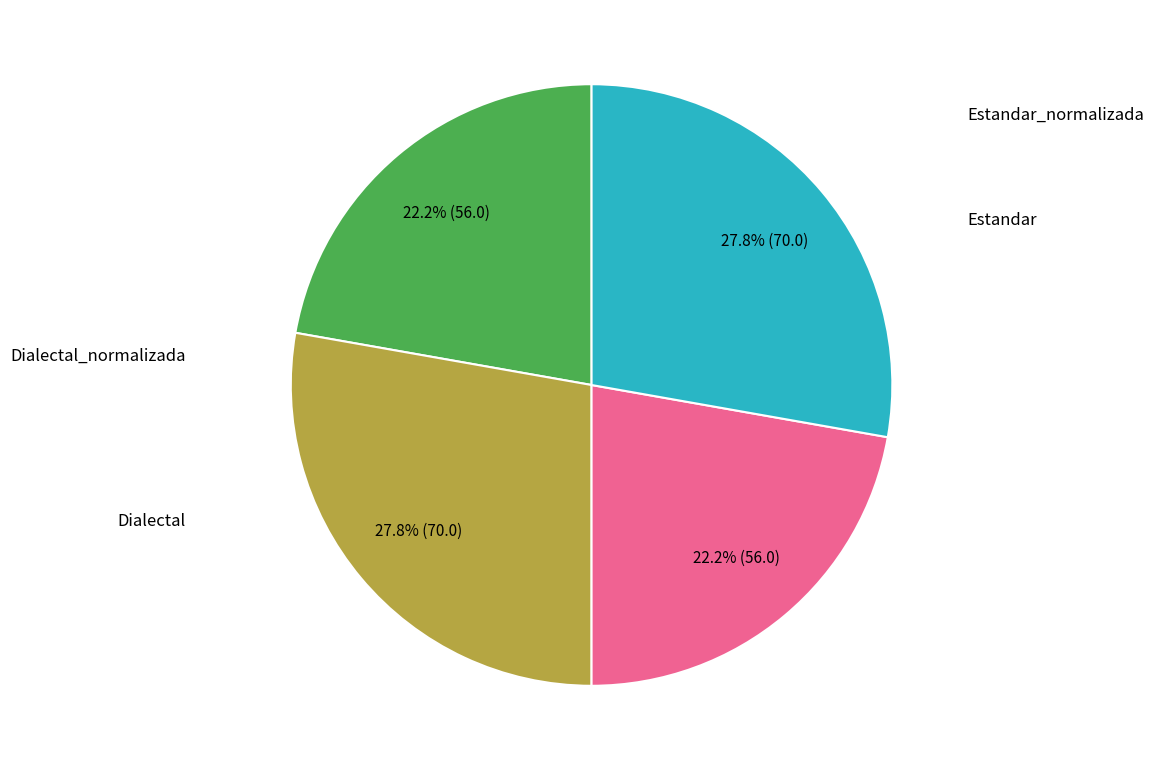

Is there a majority slice in this chart?

No